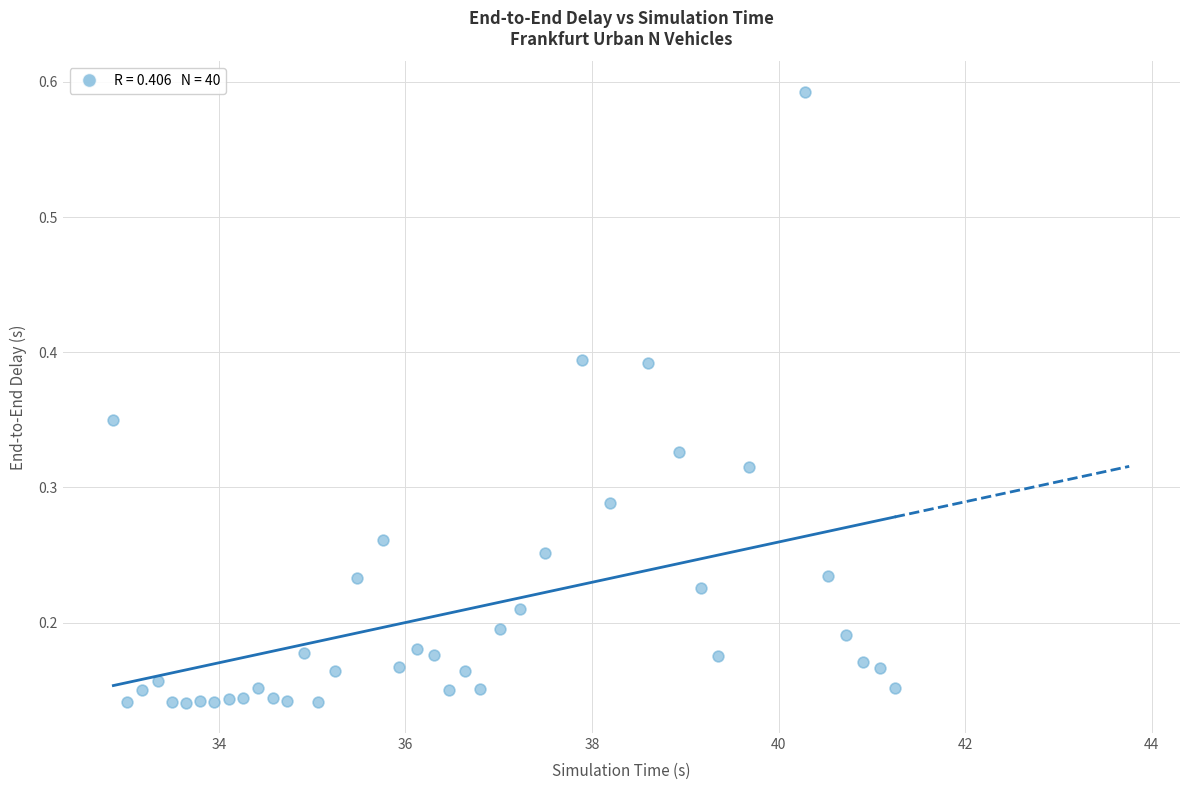

What is the range of Y values (max minus min)?

0.5